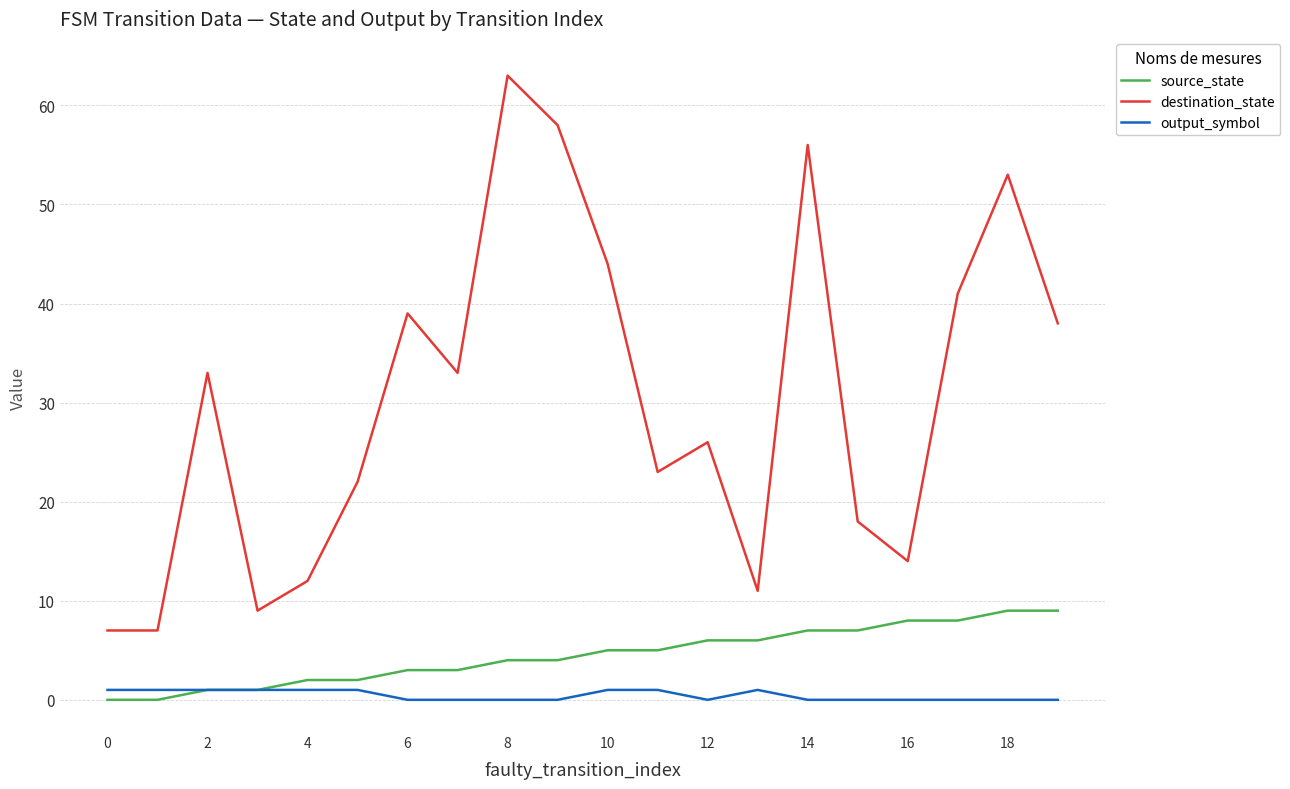

Which series has the widest spread of values?

destination_state